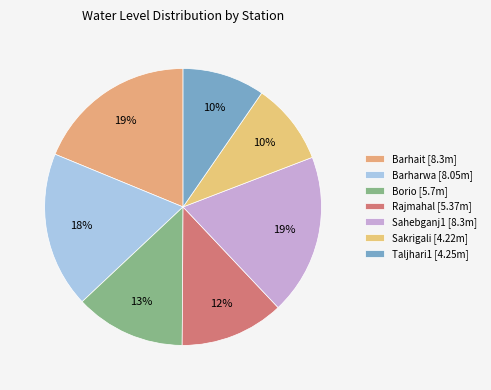

Rank the categories by value from highest to lowest.

Barhait, Sahebganj1, Barharwa, Borio, Rajmahal, Taljhari1, Sakrigali